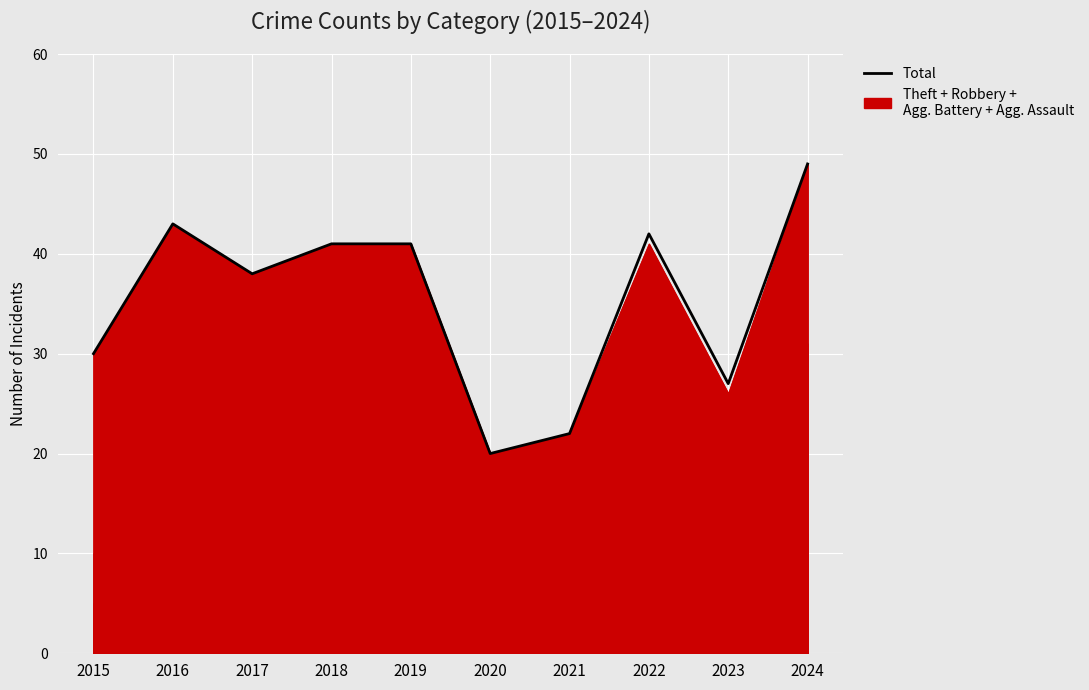

What is the minimum value shown in the chart?

20